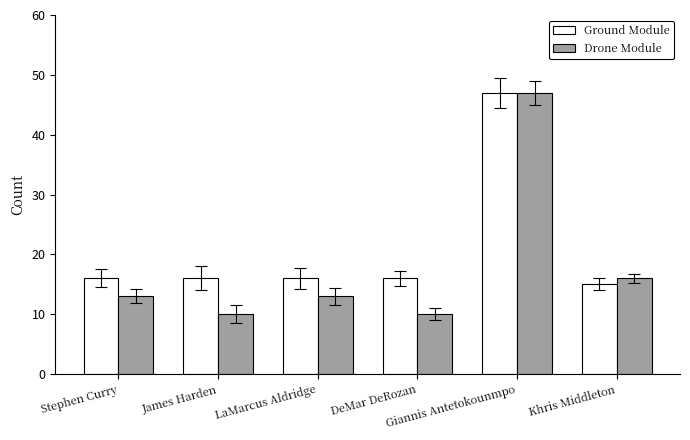

What position from the left is DeMar DeRozan?

4